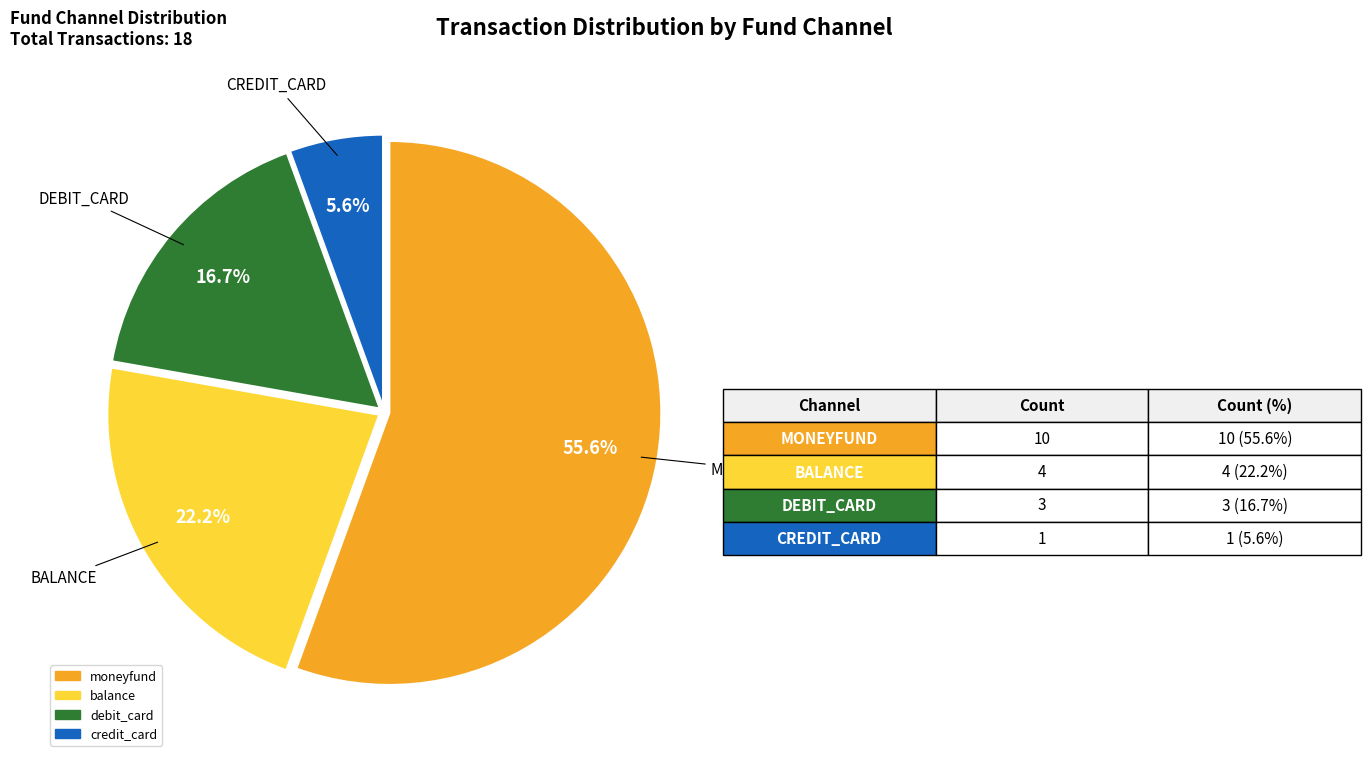

What portion of the pie excludes debit_card?

83.3%